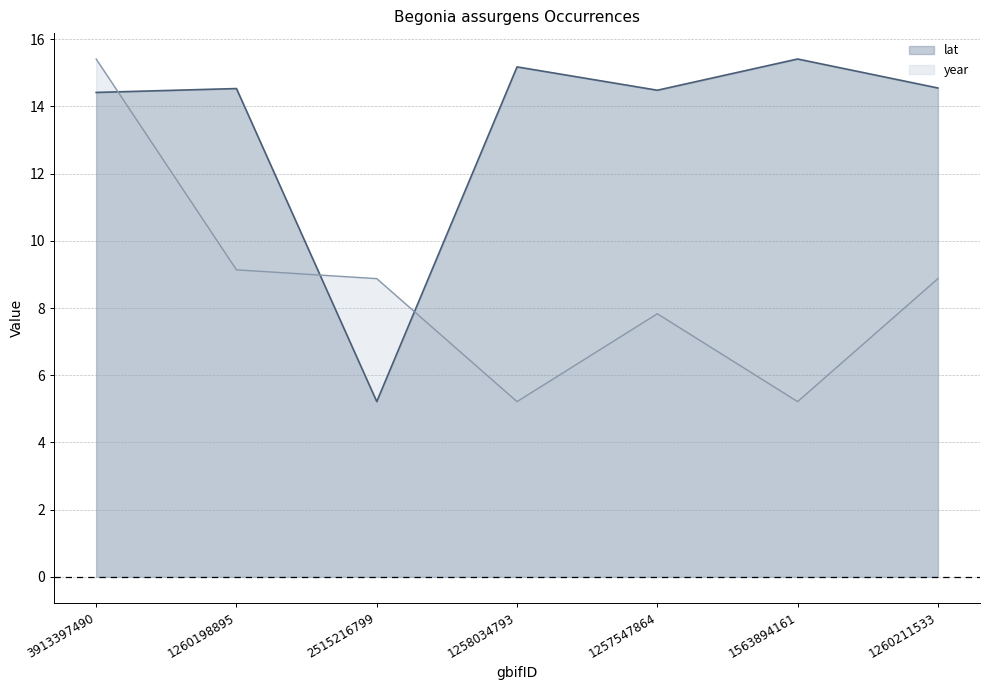

At which category does the chart reach its peak across all series?

3913397490